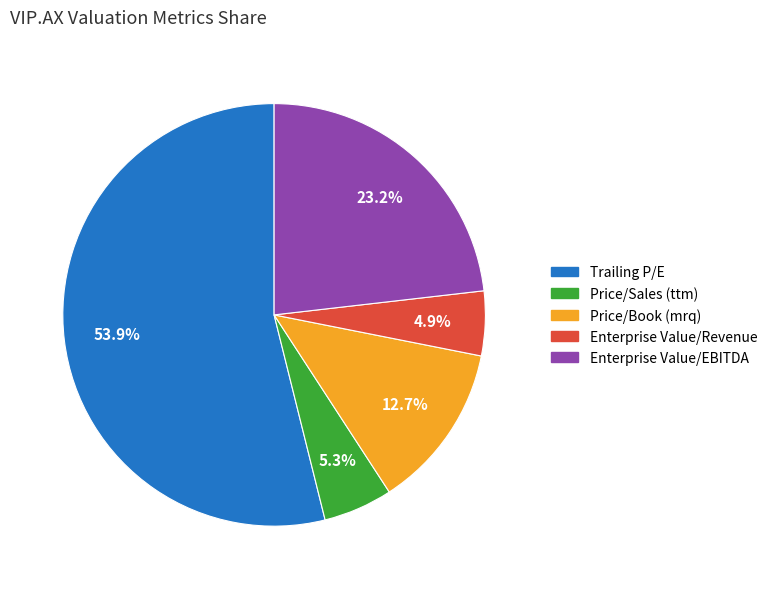

What is the largest slice in the pie chart?

Trailing P/E